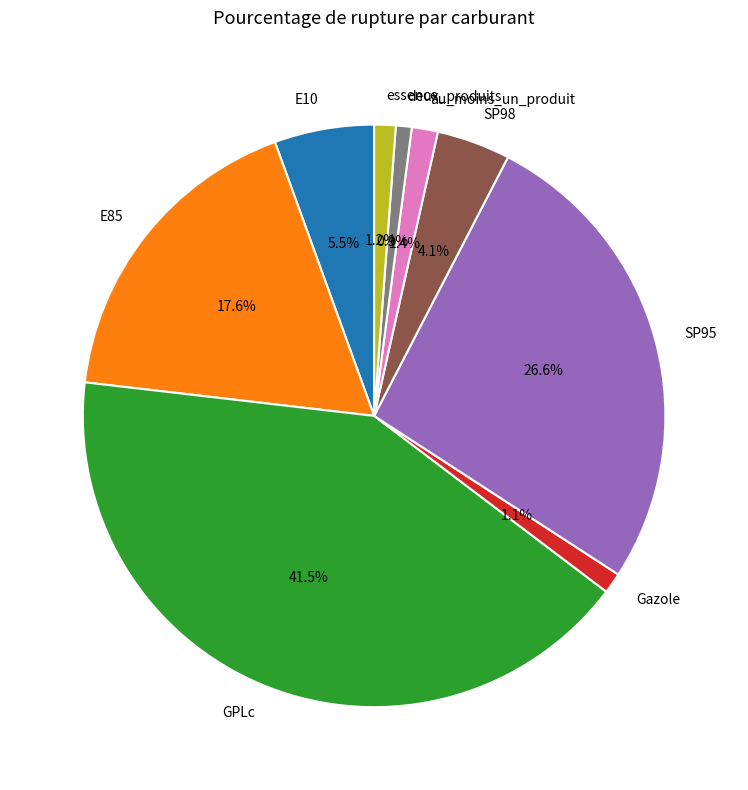

What is the largest slice in the pie chart?

GPLc